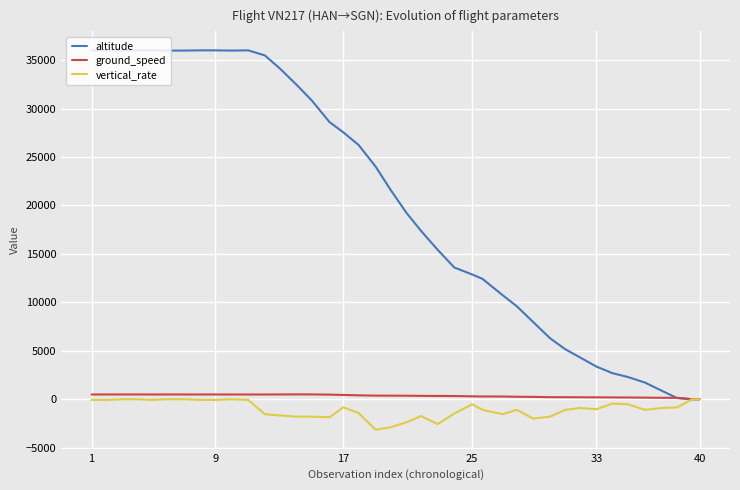

What is the smallest value displayed?

-3136